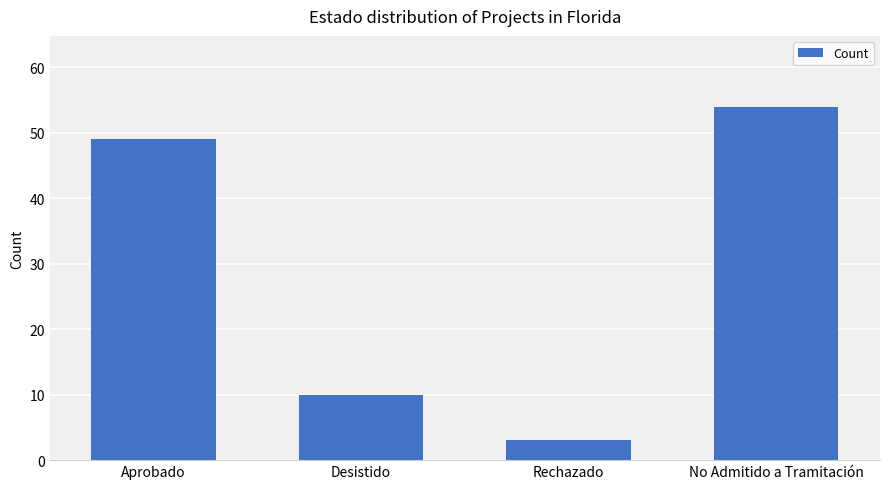

What is the value of the 3rd bar from the left?

3